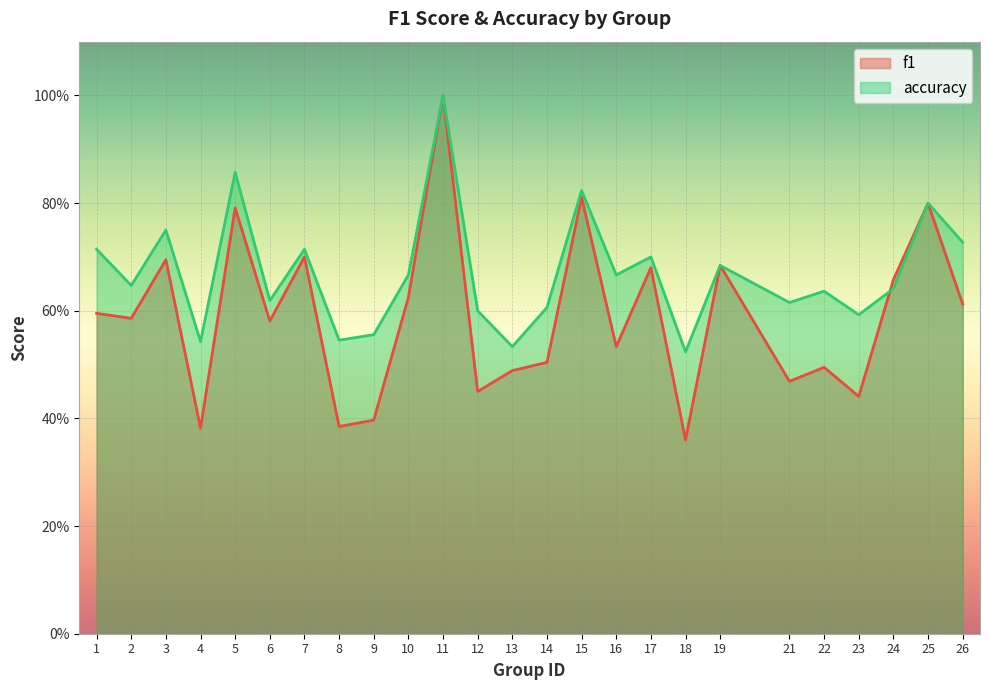

In f1, how many points are lower than both neighbors (excluding endpoints)?

9